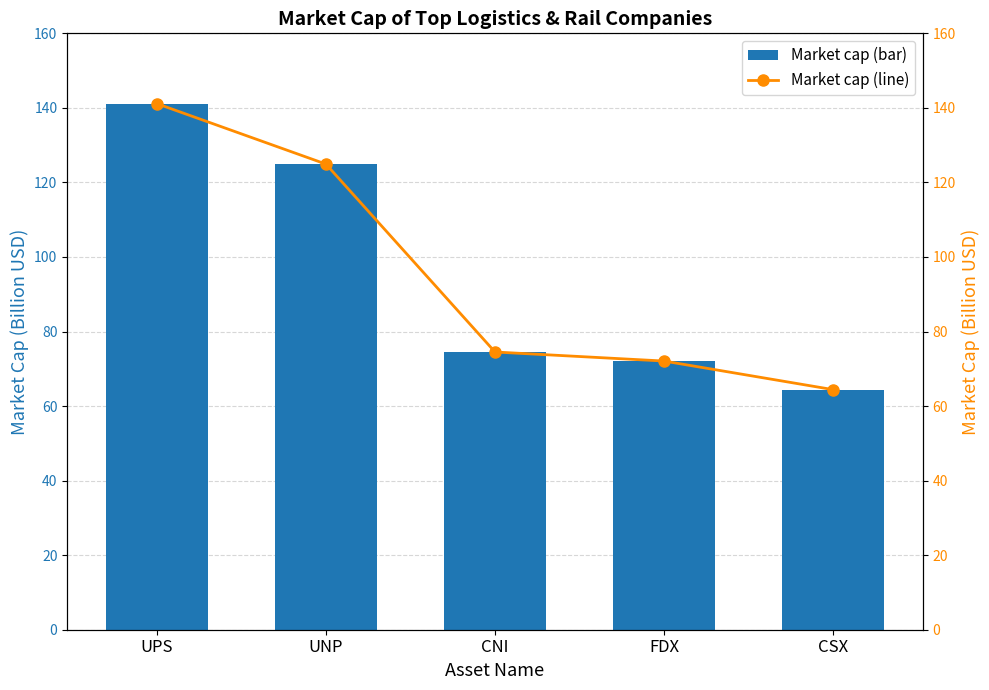

At CSX, list the series in order from largest to smallest.

Market cap, Market cap (line)